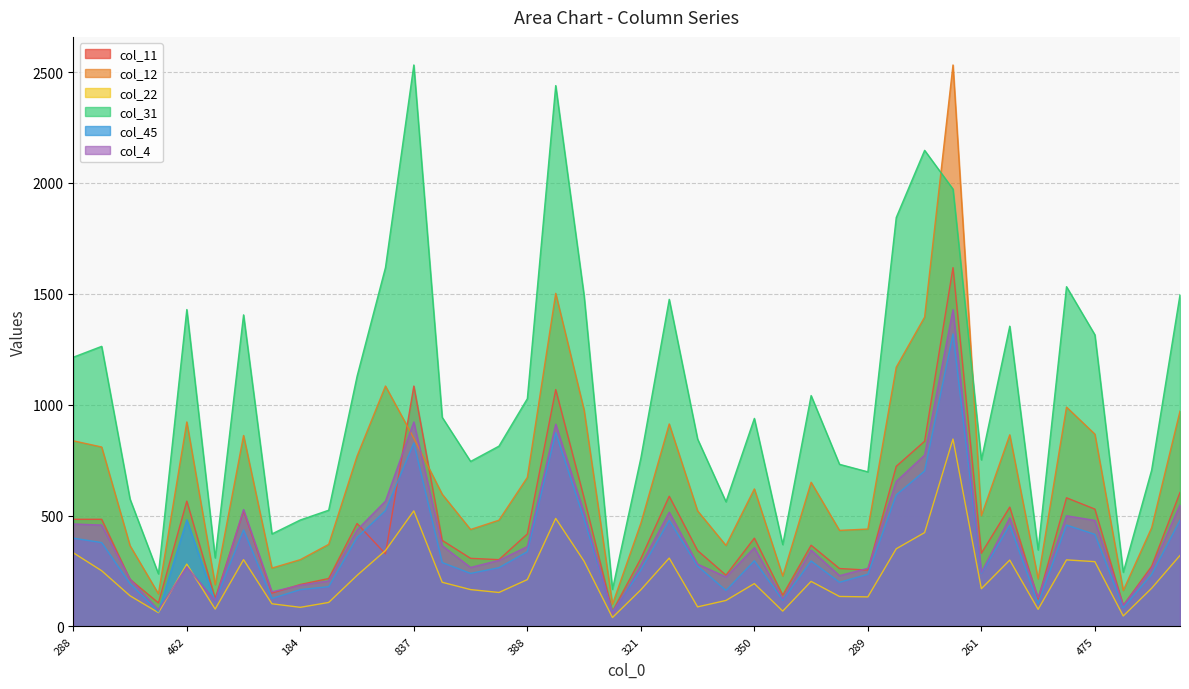

True or false: col_31 and col_22 cross at least once.

False